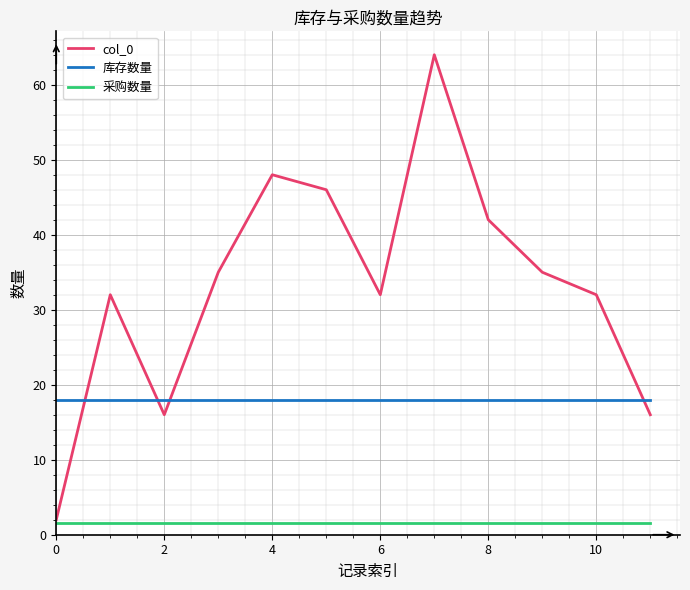

At how many categories does at least one series exceed 50?

1